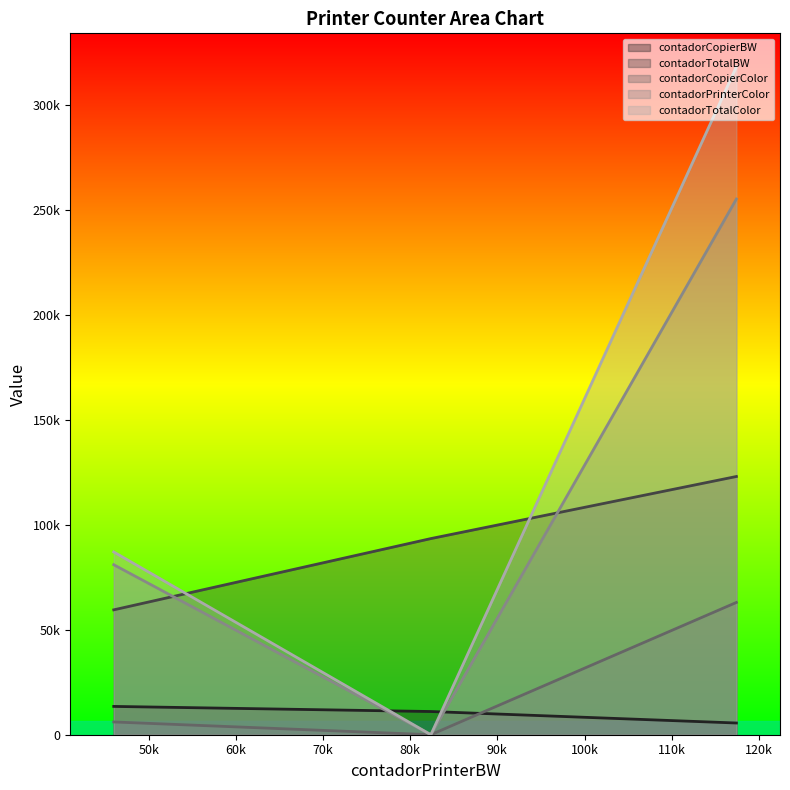

What is the difference between the second highest and minimum values in the contadorTotalBW series?

33947